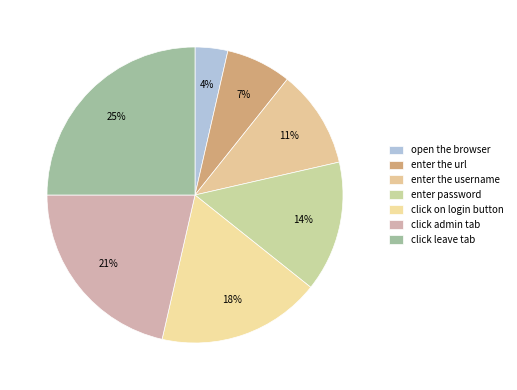

What is the ratio of the value at enter password to the value at click admin tab?

0.7